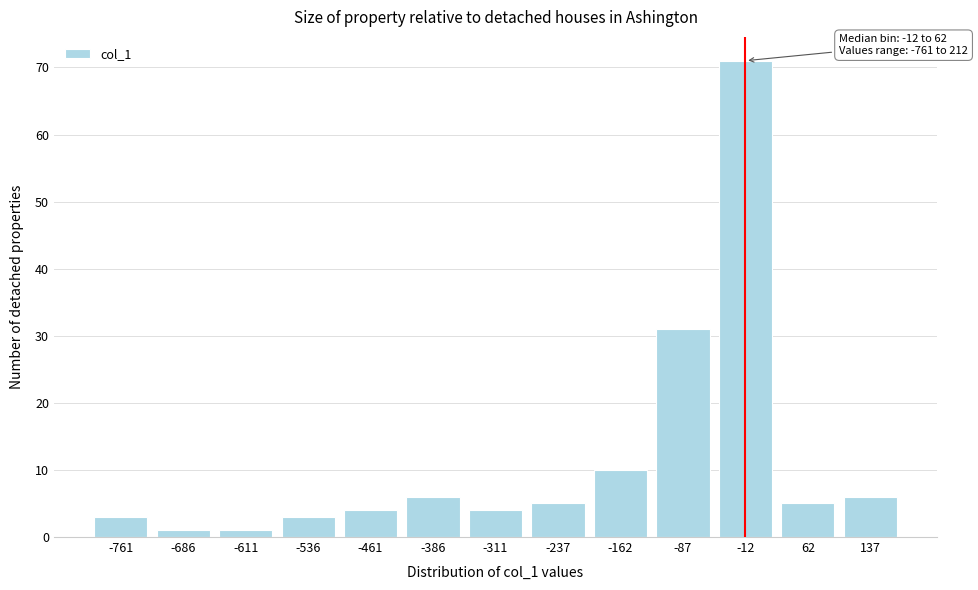

Reading left to right, extract all data points from this chart.

3	1	1	3	4	6	4	5	10	31	71	5	6